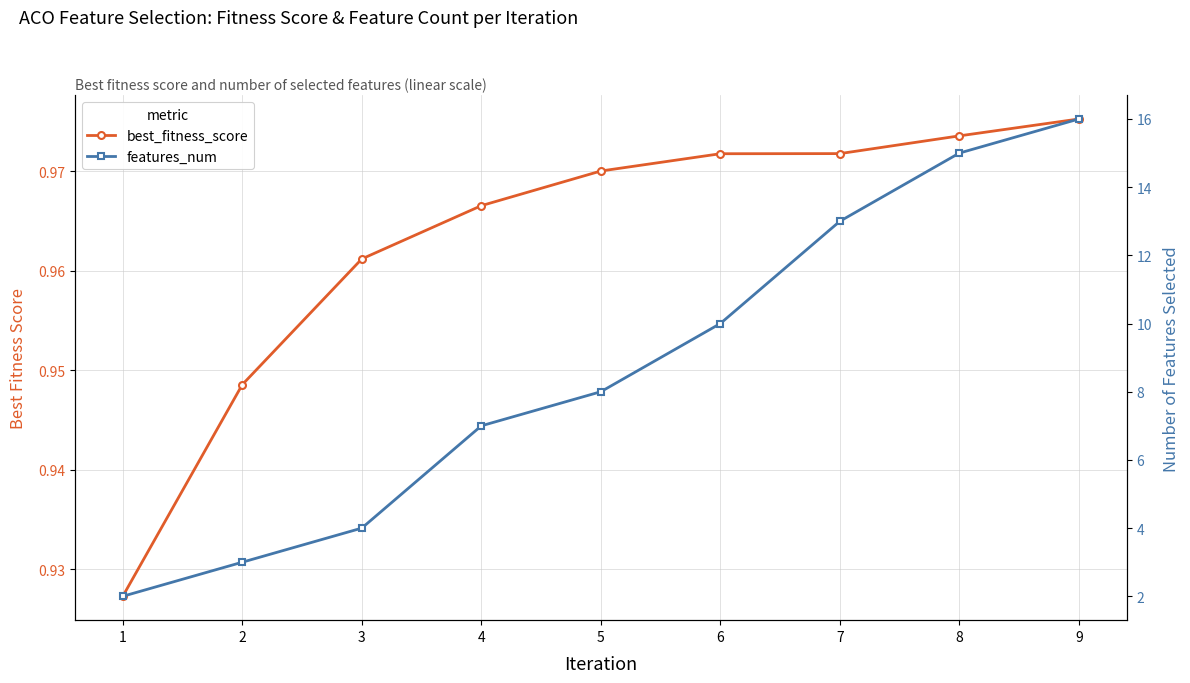

How many categories are shown in the chart?

9